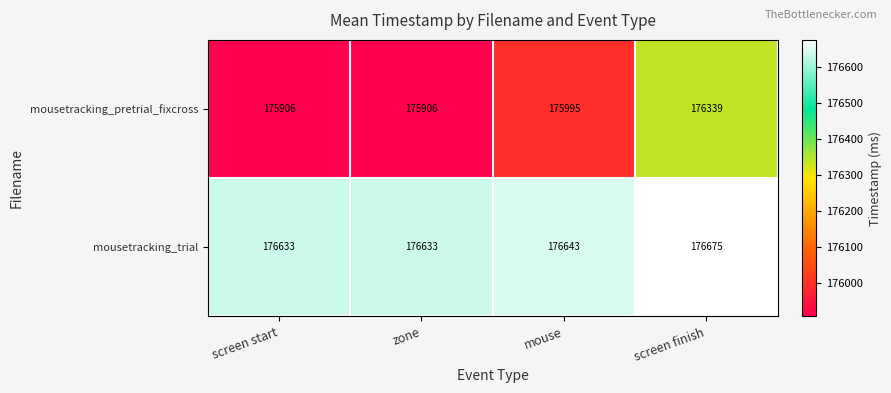

Which series changed the most between mouse and screen finish?

mousetracking_pretrial_fixcross